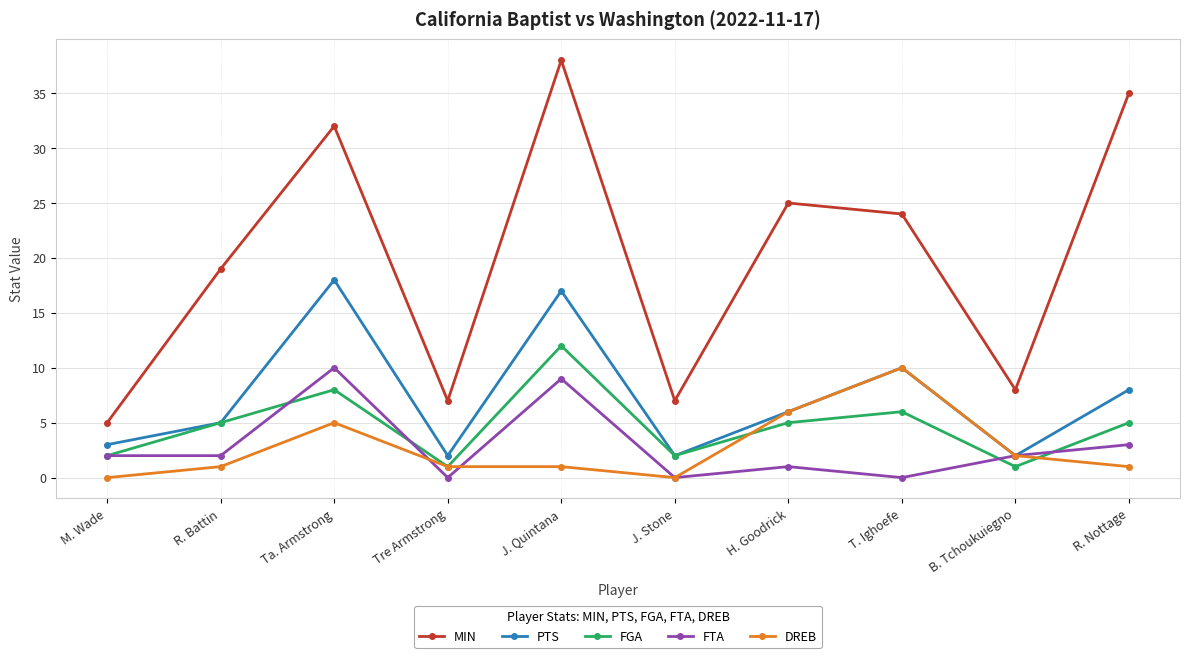

How many series are shown in this chart?

5